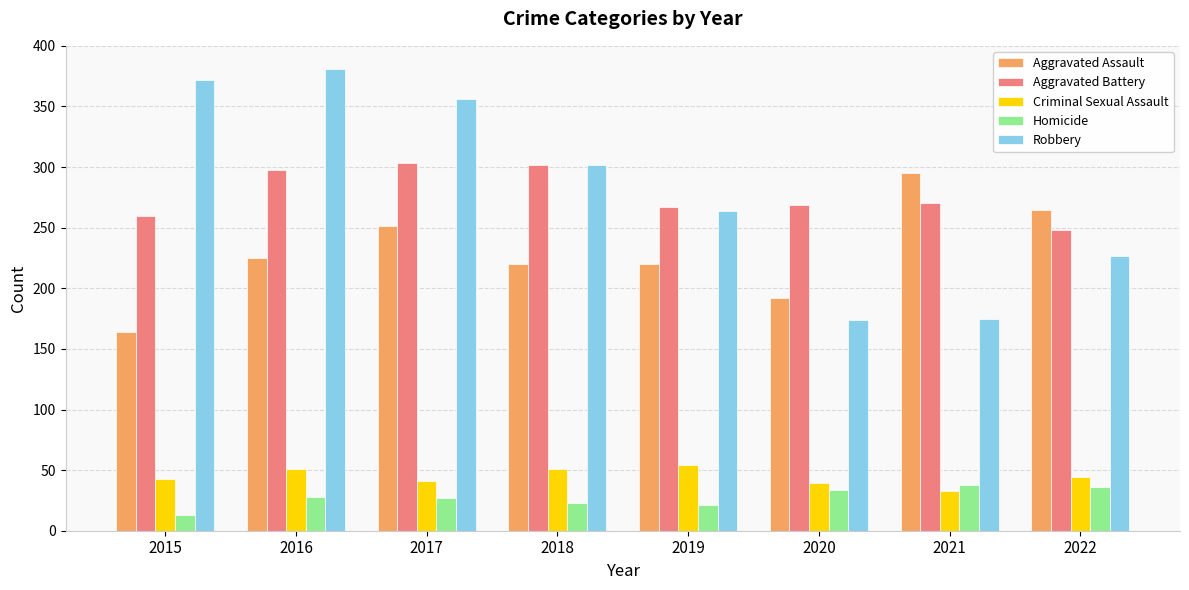

What is the spread (max minus min) of values at 2018?

279